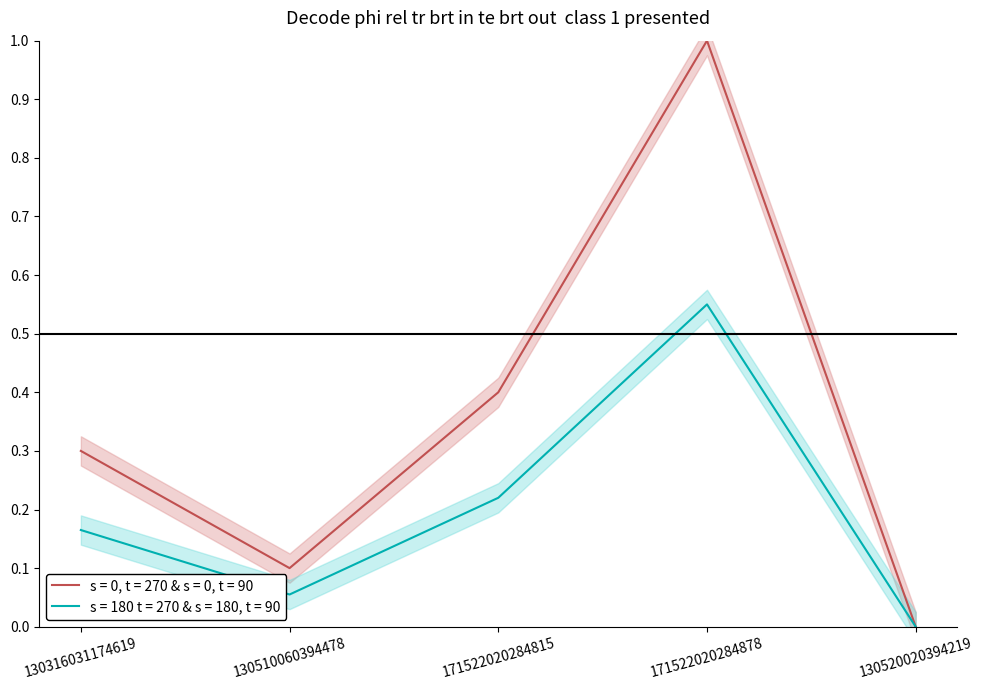

The s = 0, t = 270 & s = 0, t = 90 series shows 1.0 at 171522020284878. True or false?

True